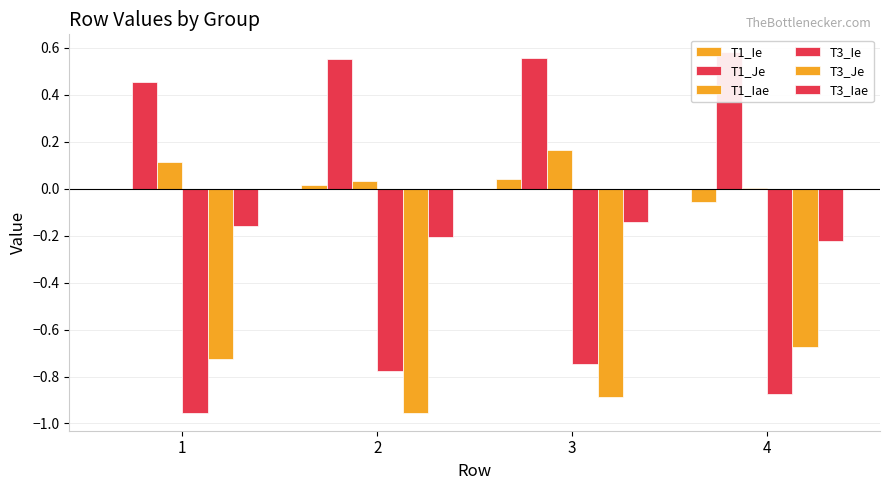

The value of T1_Ie at 2 is 0.0. True or false?

False